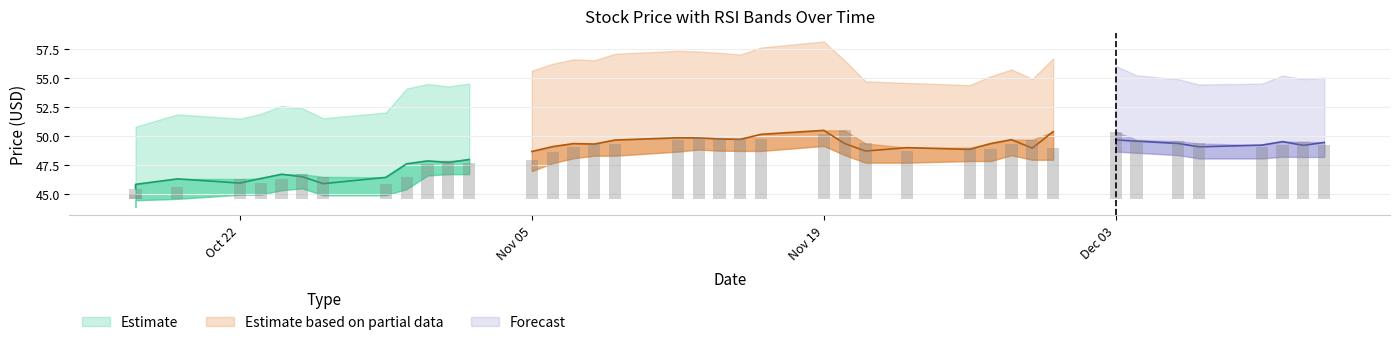

How many bars are there in each group?

4